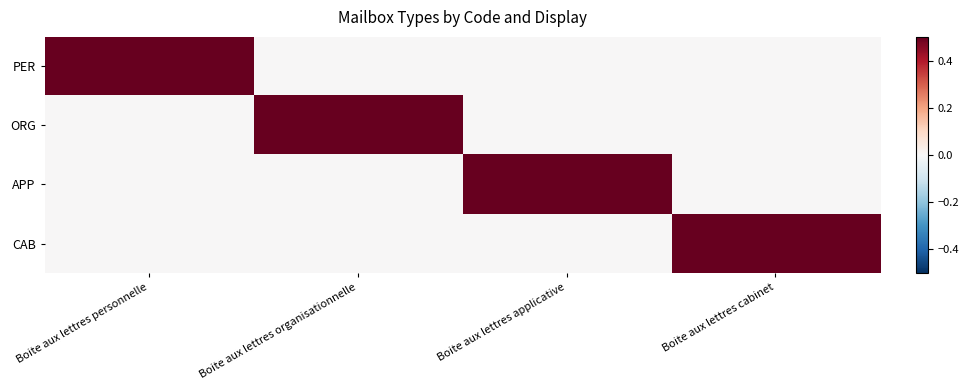

Reading right to left, extract all data points from this chart.

PER: Boite aux lettres cabinet=0	Boite aux lettres applicative=0	Boite aux lettres organisationnelle=0	Boite aux lettres personnelle=1
ORG: Boite aux lettres cabinet=0	Boite aux lettres applicative=0	Boite aux lettres organisationnelle=1	Boite aux lettres personnelle=0
APP: Boite aux lettres cabinet=0	Boite aux lettres applicative=1	Boite aux lettres organisationnelle=0	Boite aux lettres personnelle=0
CAB: Boite aux lettres cabinet=1	Boite aux lettres applicative=0	Boite aux lettres organisationnelle=0	Boite aux lettres personnelle=0